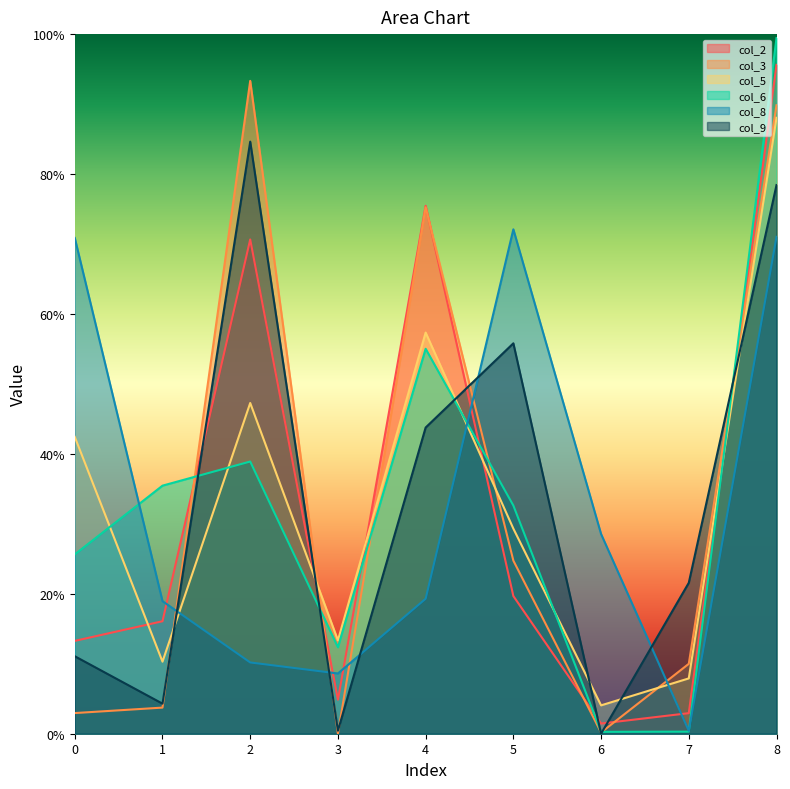

True or false: col_8 and col_3 intersect in this chart.

True